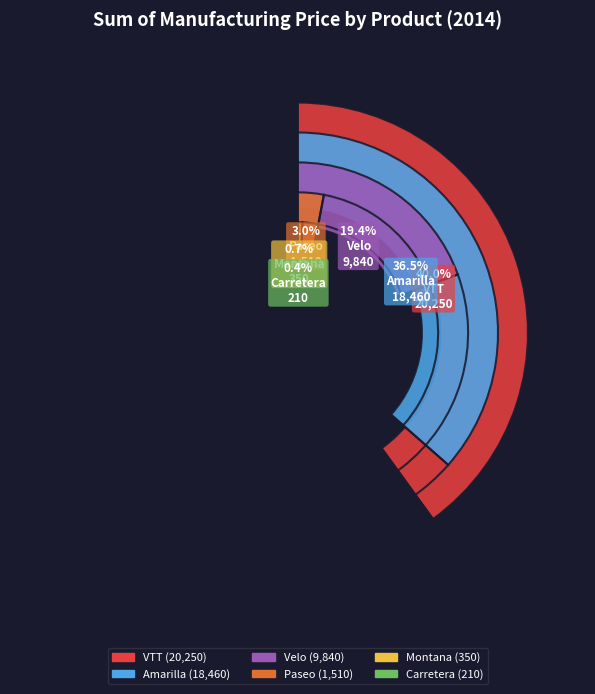

The Carretera slice represents 1% of the pie. True or false?

False